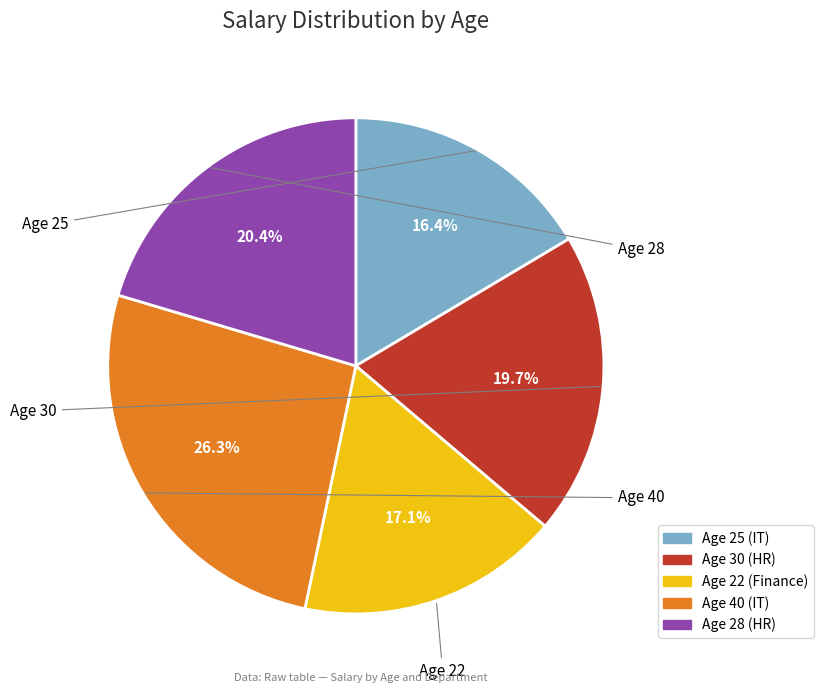

Does any single category account for the majority?

No